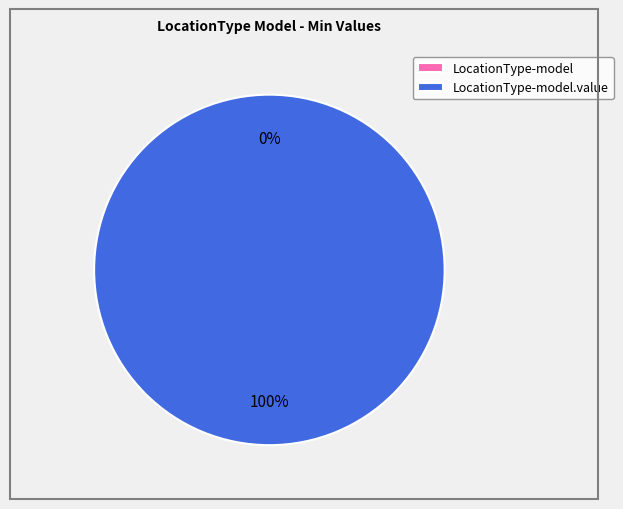

Between shr-core-LocationType-model and shr-core-LocationType-model.value, which is larger?

shr-core-LocationType-model.value